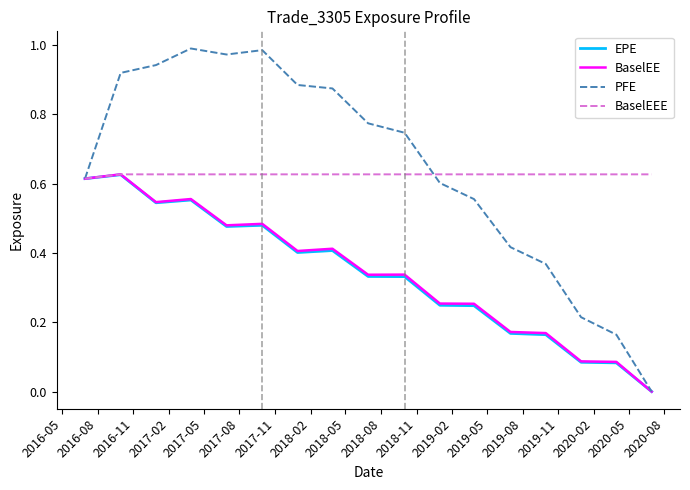

Which series has the largest total across all categories?

PFE